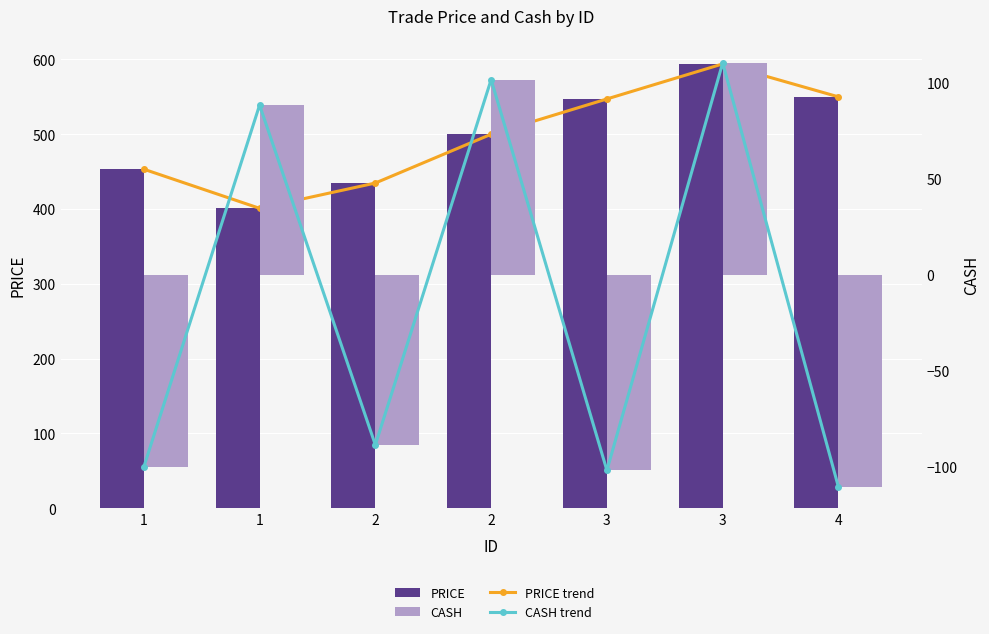

What are all the series names shown in the legend?

PRICE trend, PRICE, CASH trend, CASH